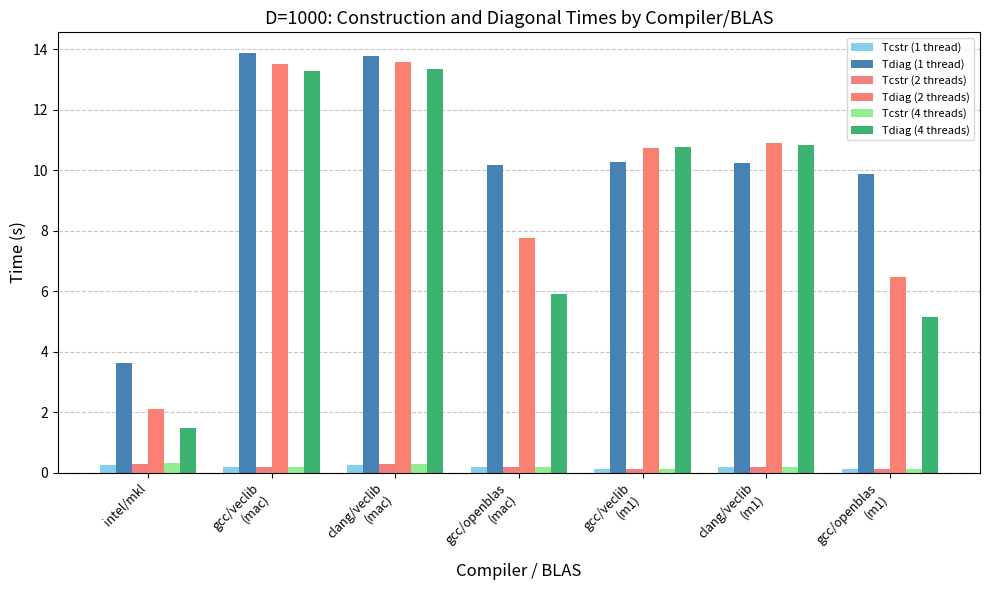

What is the value of the Tdiag (1 thread) bar at the 5th from the left?

10.3